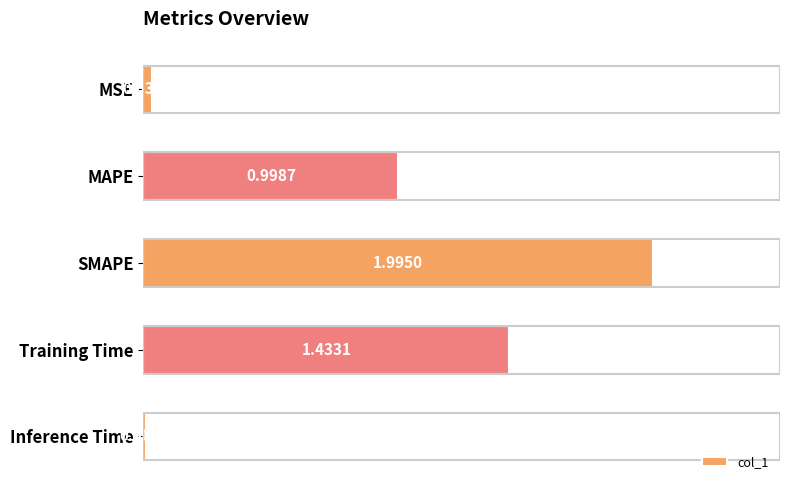

What is the label of the 3rd bar from the top?

SMAPE